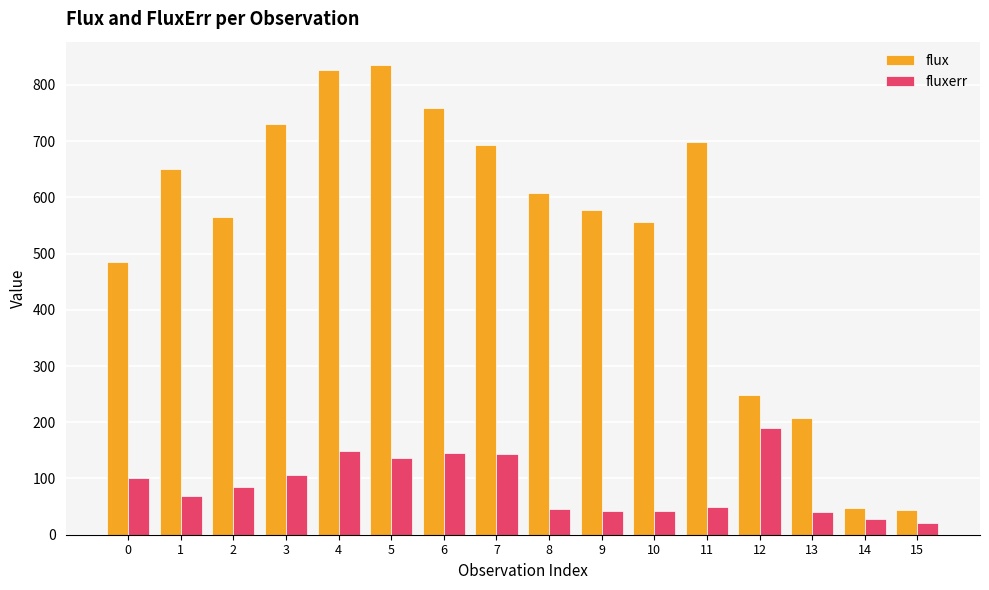

What is the spread (max minus min) of values at 3?

624.0